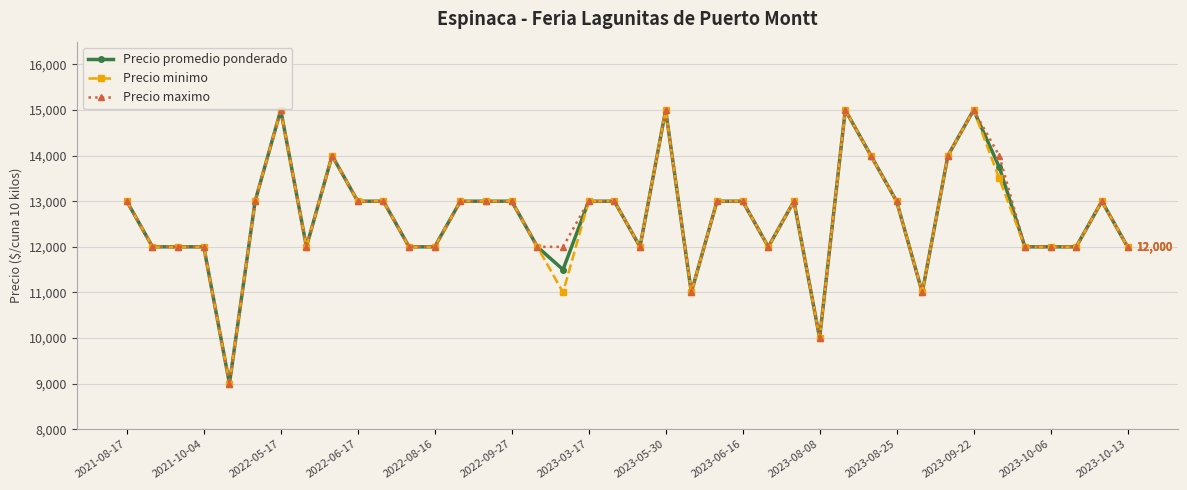

At how many categories does at least one series exceed 10766?

38